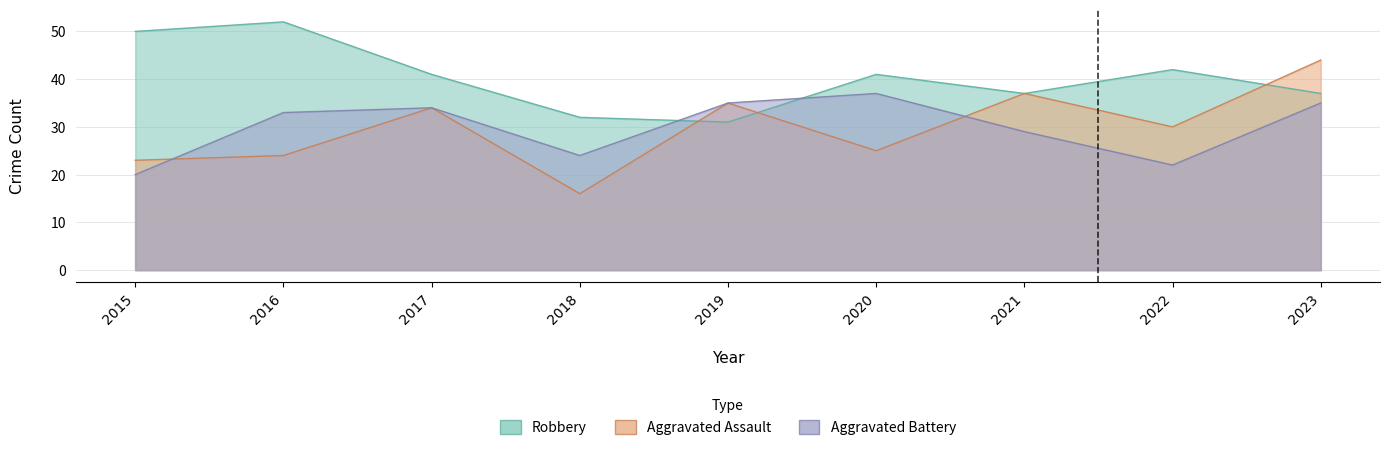

At which category is the sum across all series the highest?

2023